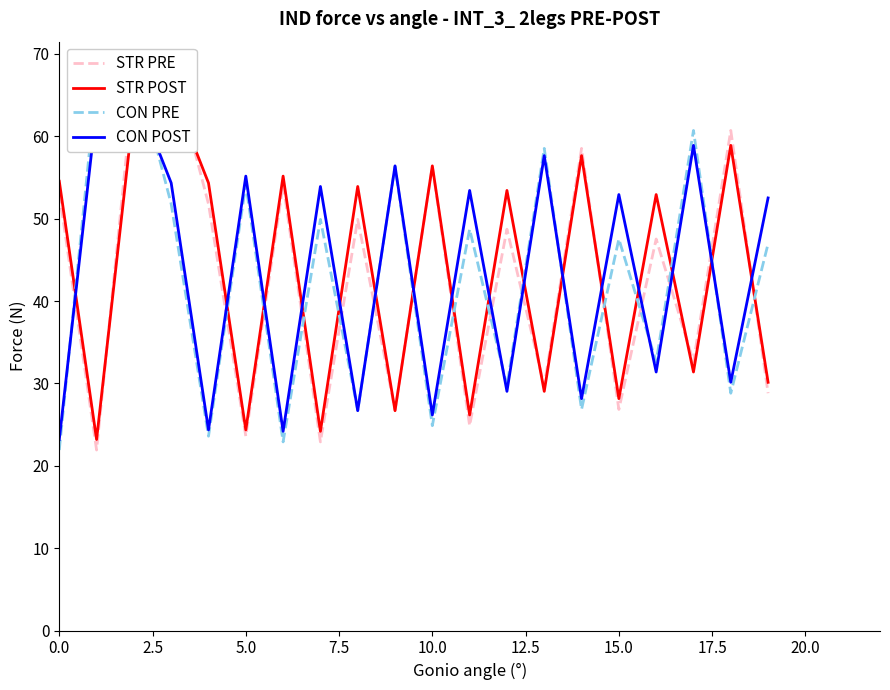

The value of CON POST at 11 is 19.2. True or false?

False